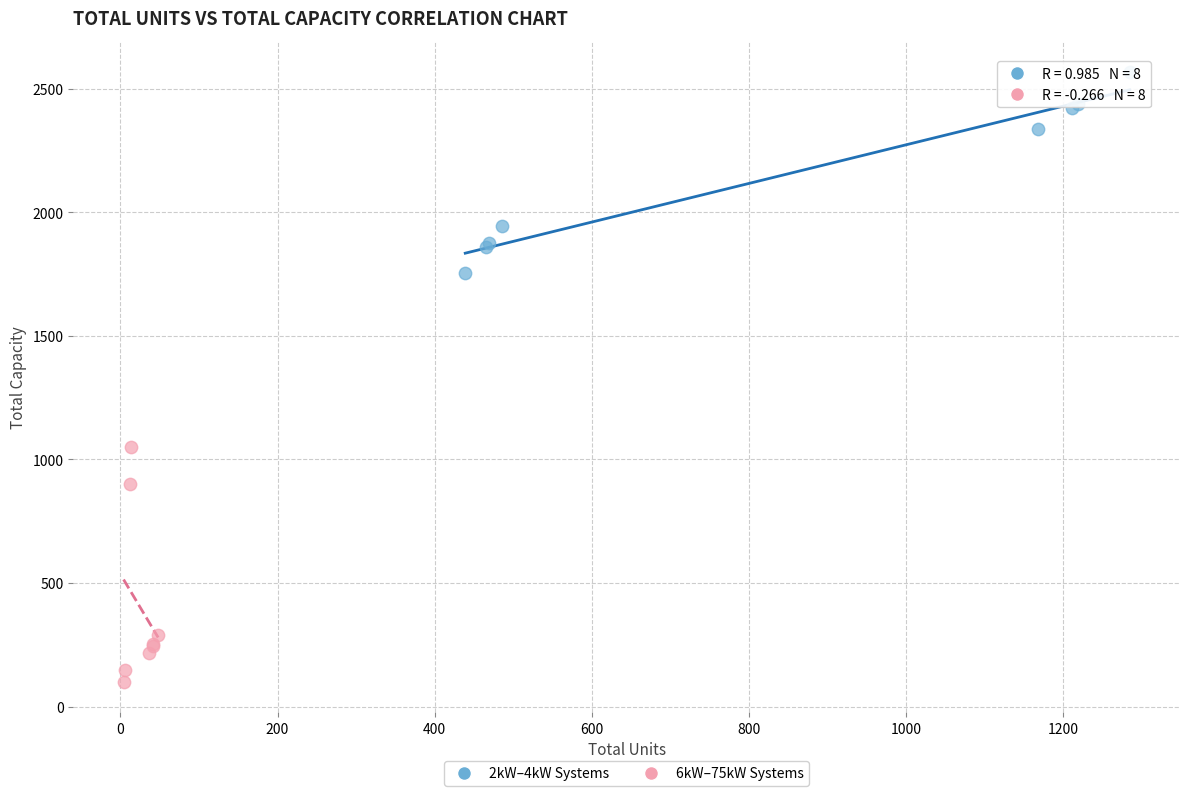

Which series has the widest spread of Y values?

6kW–75kW Systems